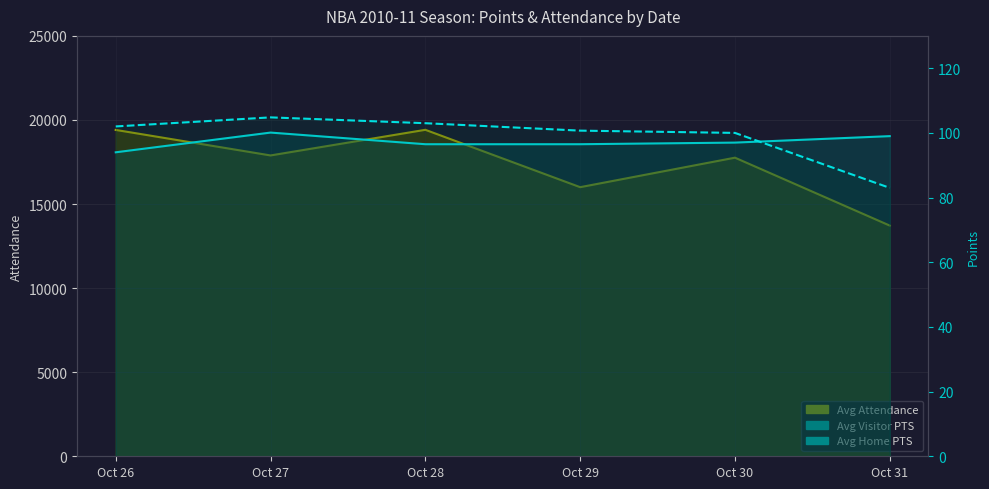

How many data points does each series have?

6